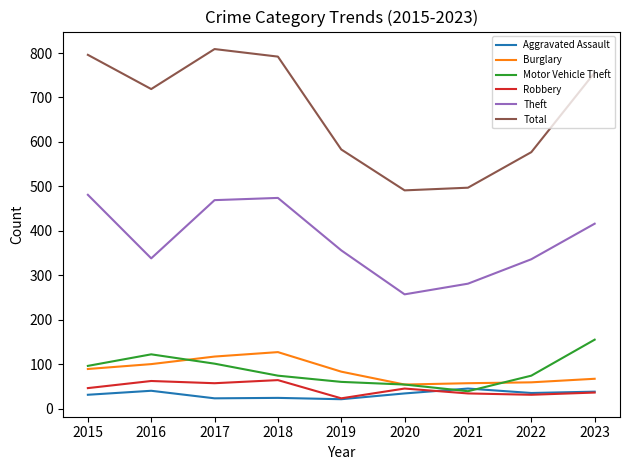

True or false: Robbery has more than 0 interior local peaks.

True